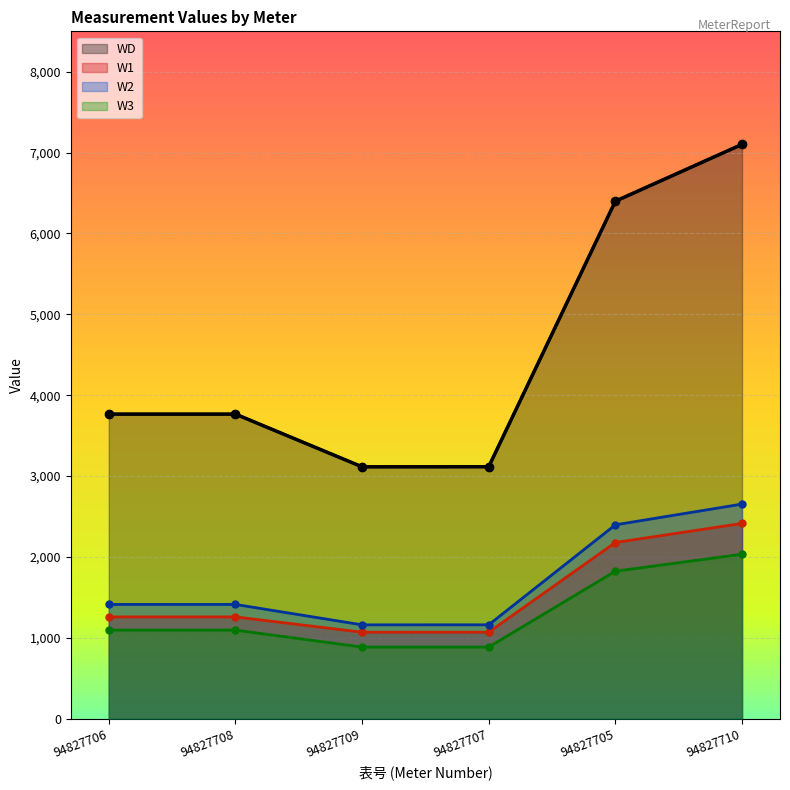

True or false: W3 has a value of 2033.6 at 94827710.

True